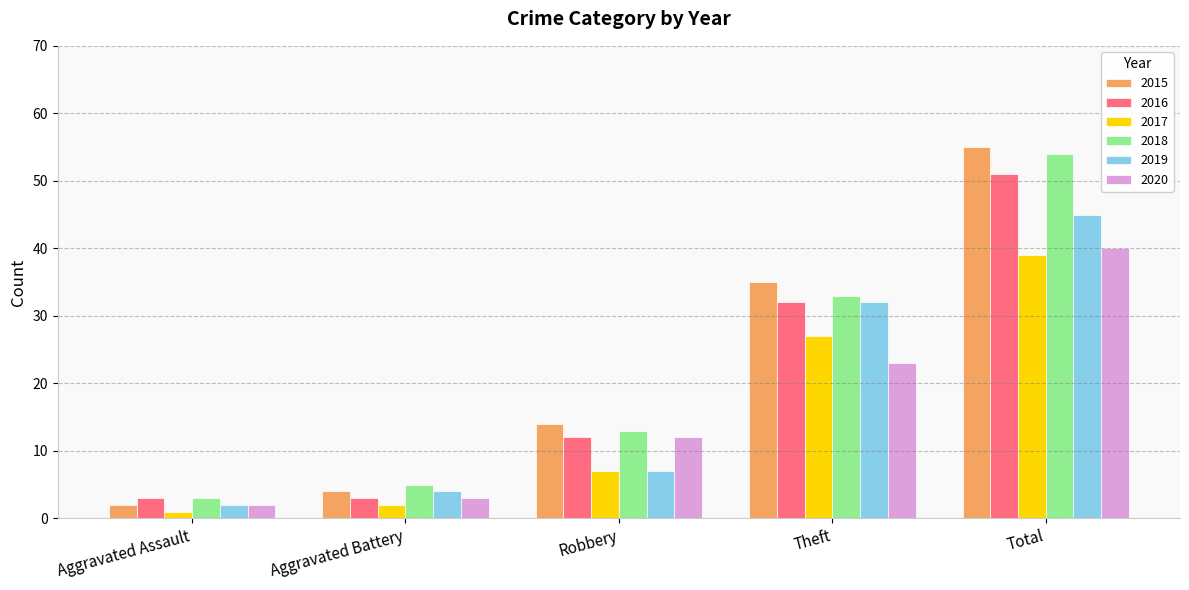

What is the value of the 2015 bar at the 4th from the left?

35